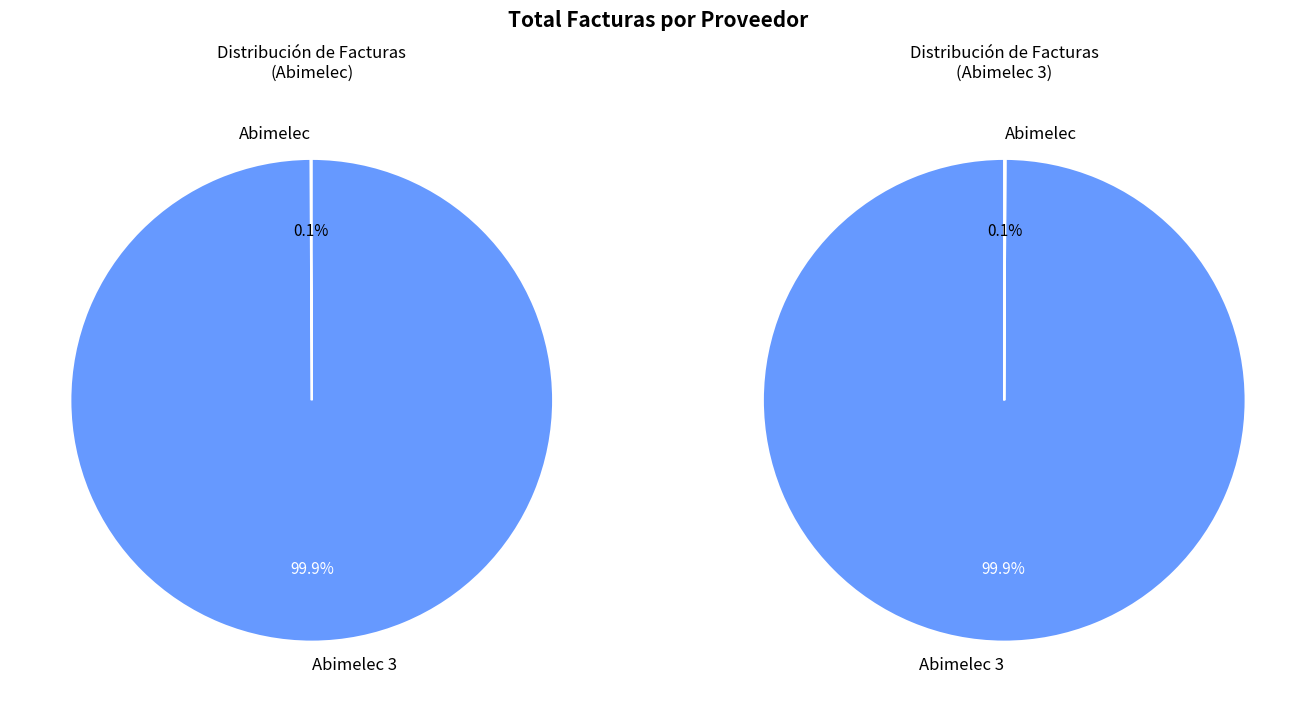

Rank the categories by value from lowest to highest.

Abimelec, Abimelec 3